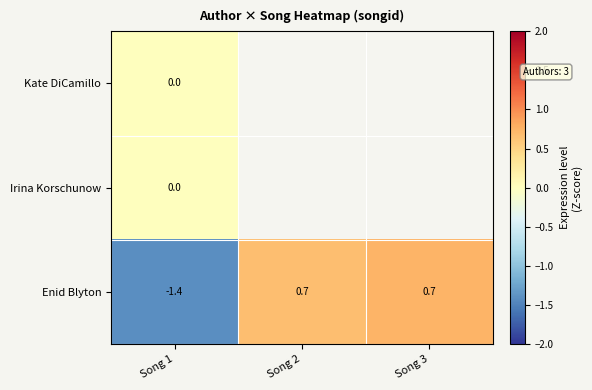

At which label does Enid Blyton first exceed 0?

Song 2